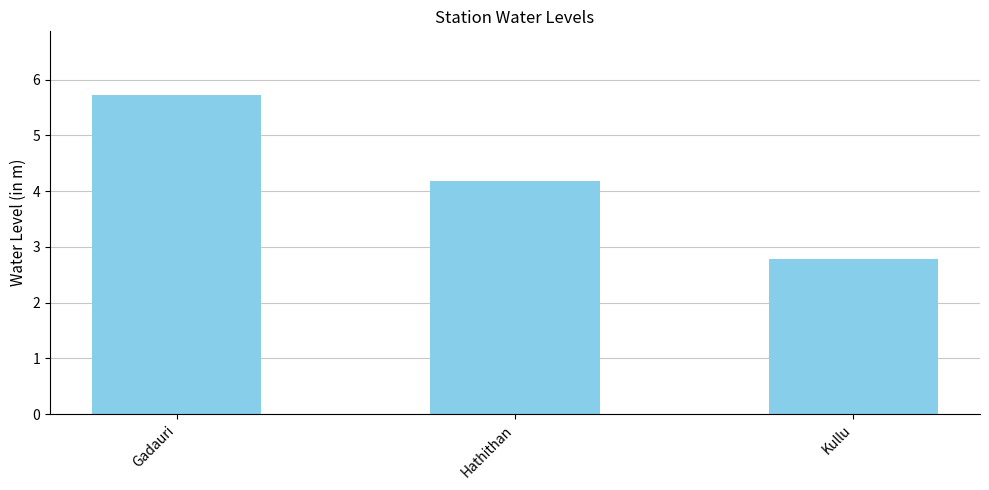

What is the label of the 2nd bar from the right?

Hathithan